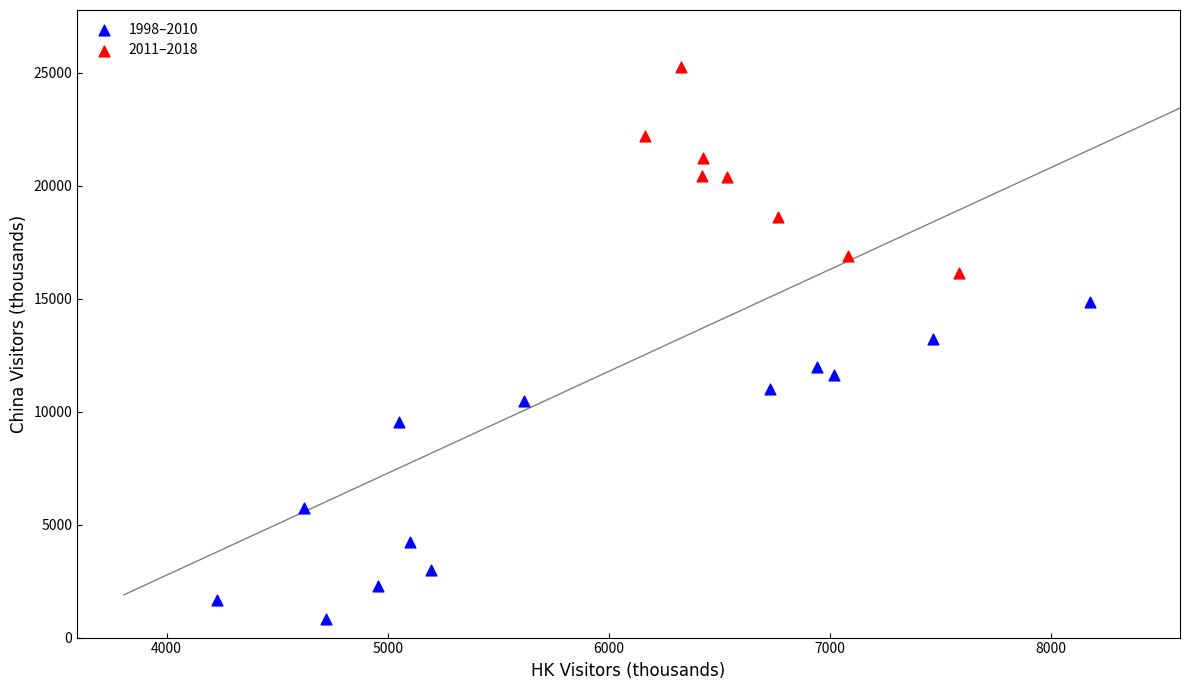

Which series reaches the minimum Y coordinate?

1998–2010